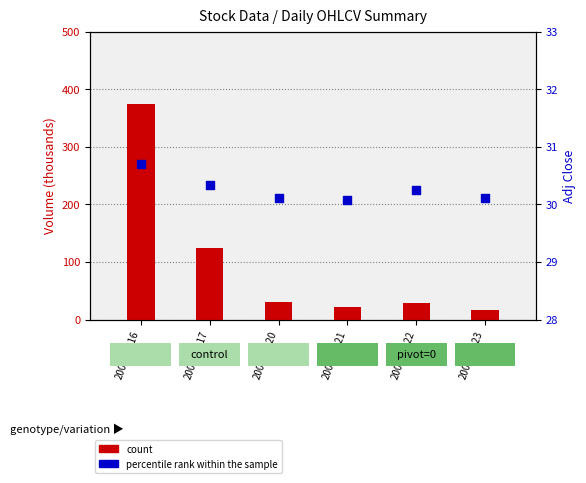

At which category is the sum across all series the highest?

2005-06-16